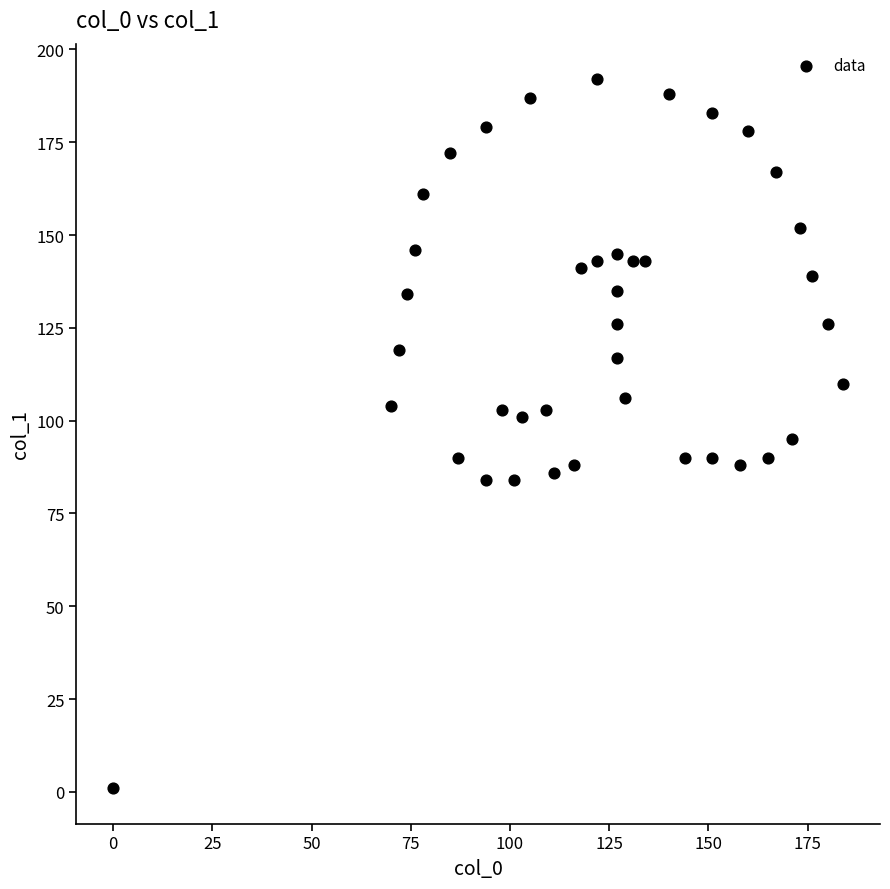

What is the range of X values (max minus min)?

184